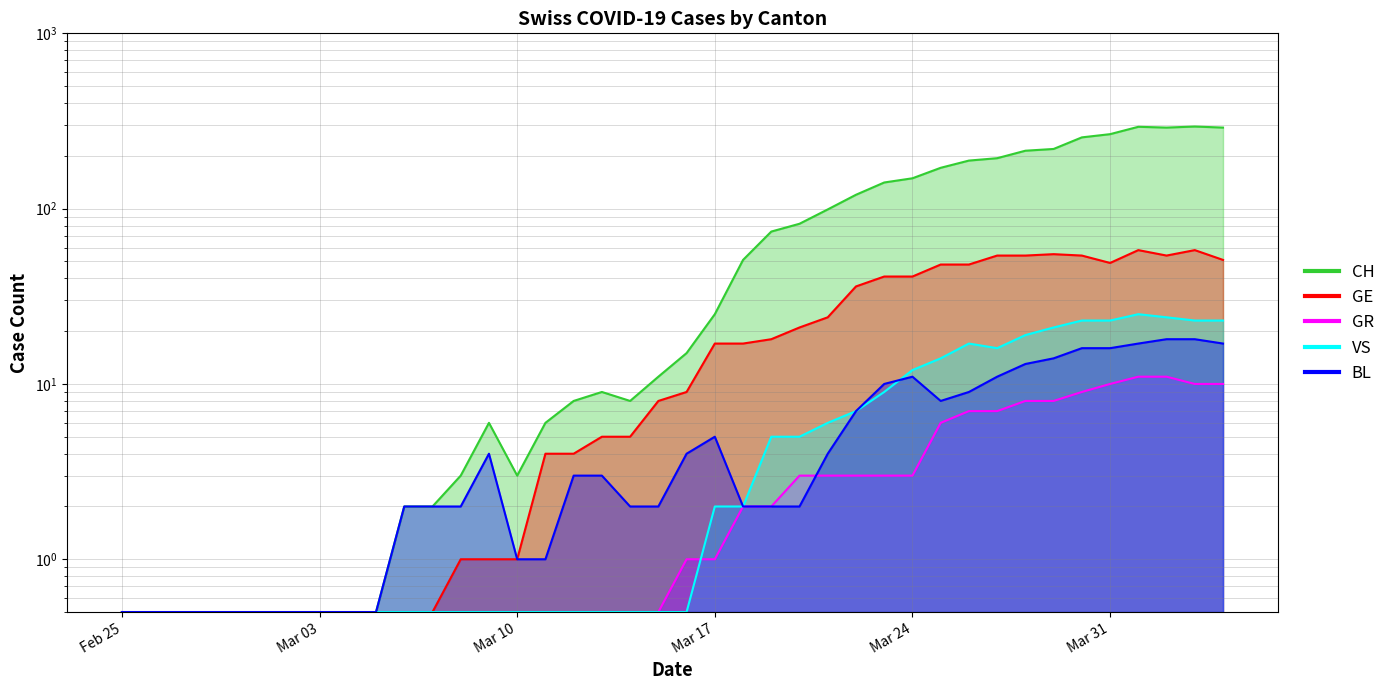

How many values in the GE series exceed 9?

19